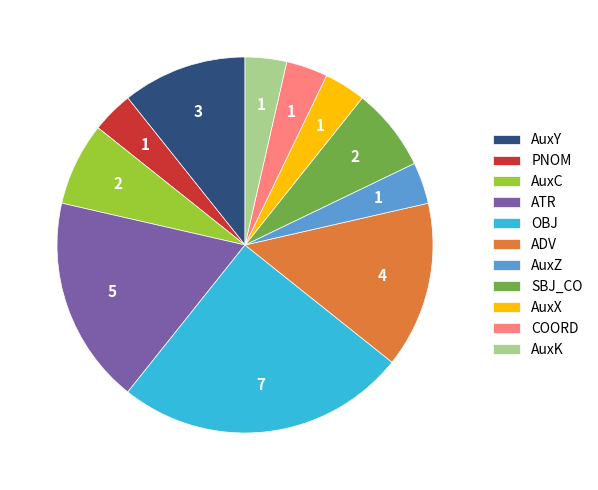

Is it true that ADV is 14% of the pie?

True